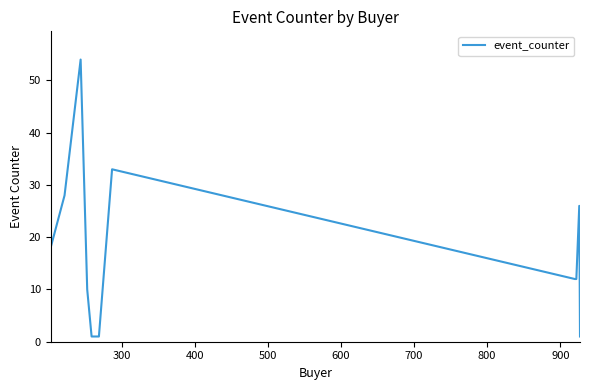

What is the greatest value displayed?

54